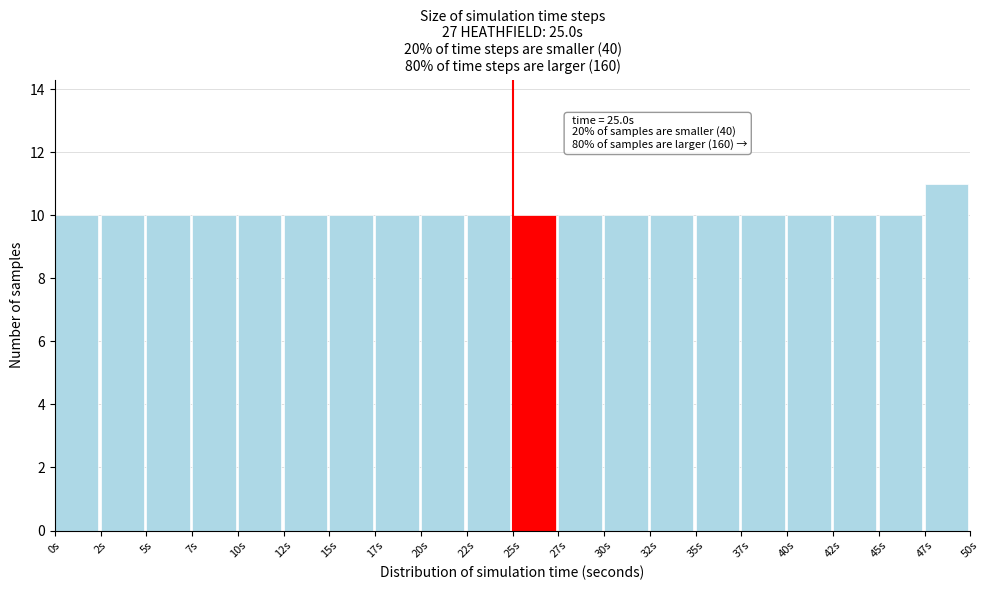

Which range on the x-axis has the tallest bar?

47.5 to 50.0